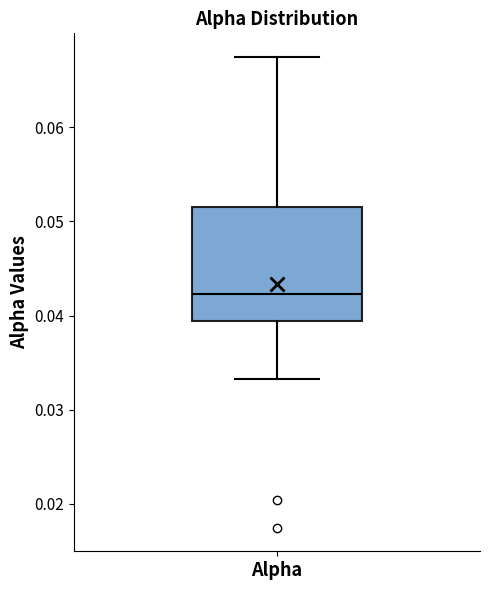

Where does the upper whisker of the box for Alpha end on the y-axis? The values are not printed on the chart, so give them approximately, as read against the axis.

0.067